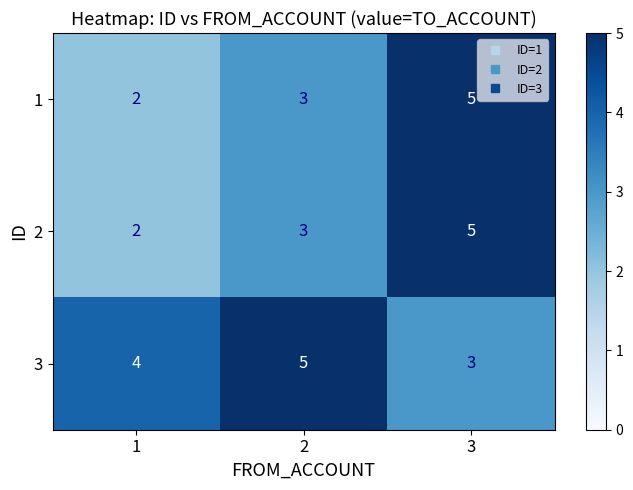

At how many categories does at least one series exceed 3?

3